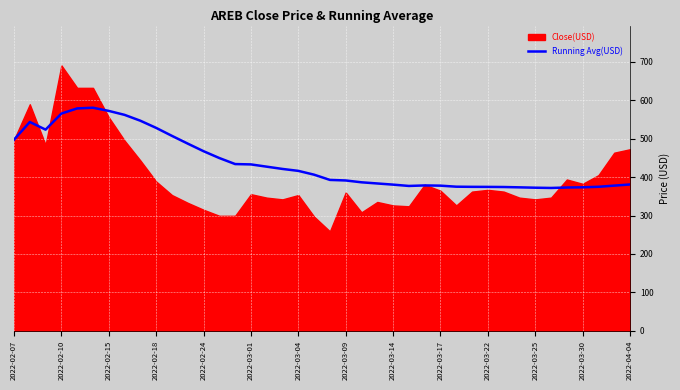

What is the sum of all values?

17508.2